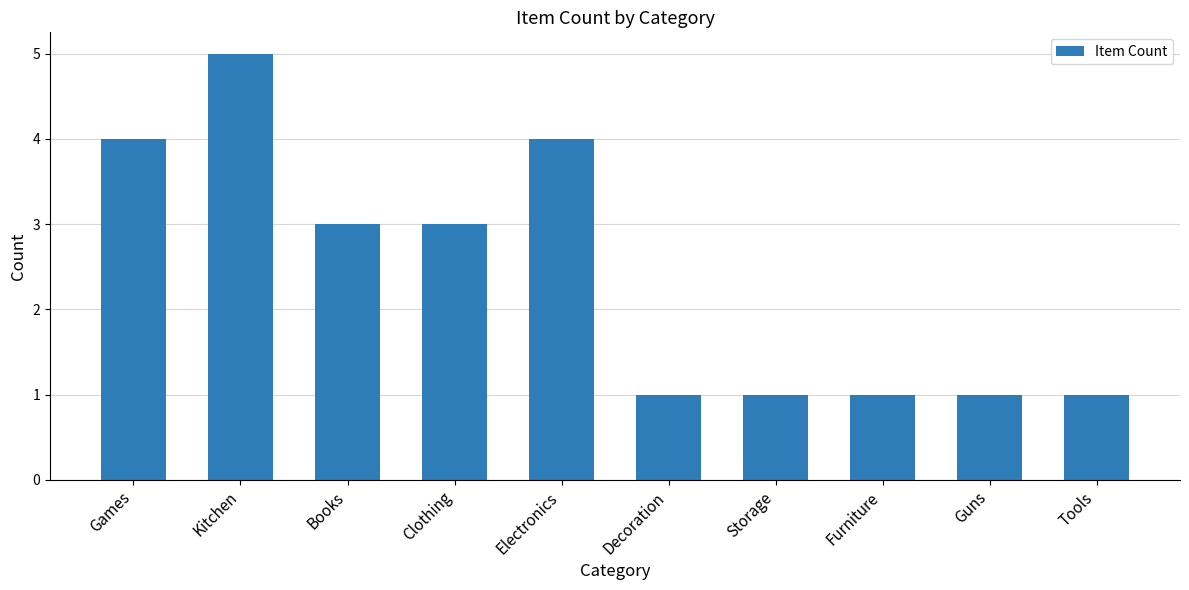

How many data points does each series have?

10